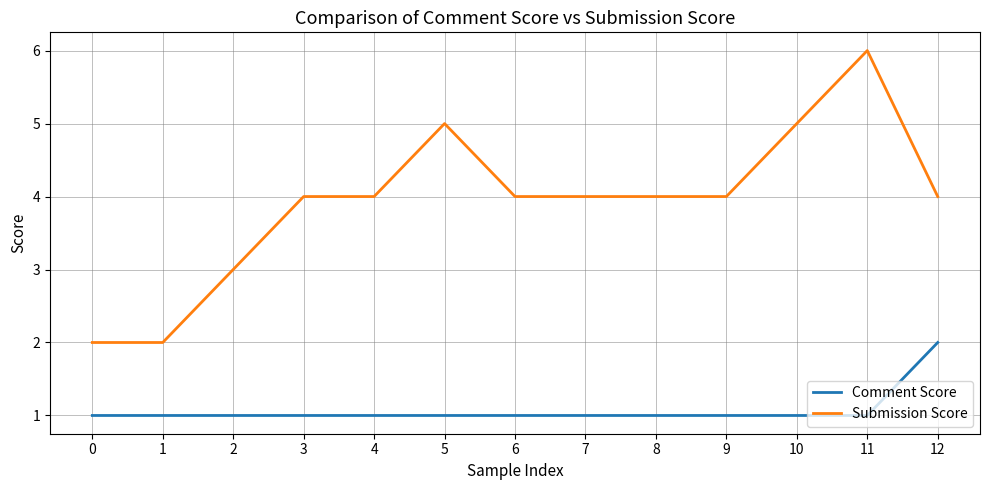

Rank the series at 7 from lowest to highest value.

Comment Score, Submission Score